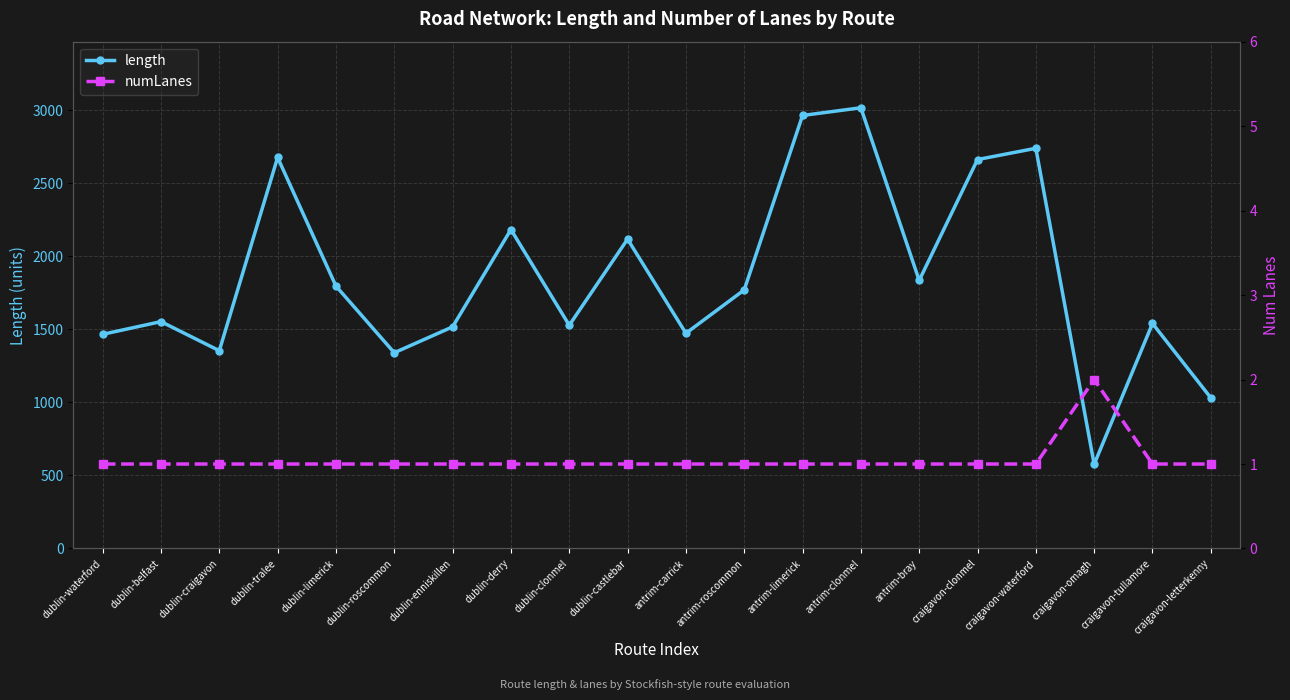

Where is the first local maximum for numLanes?

craigavon-omagh